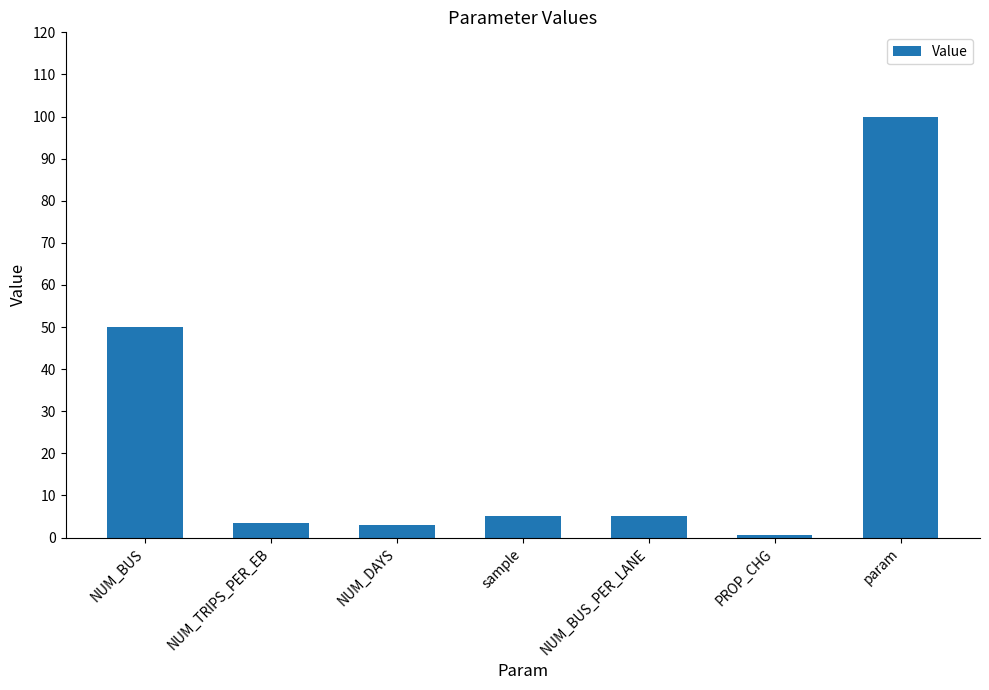

What is the value of the 7th bar from the left?

100.0